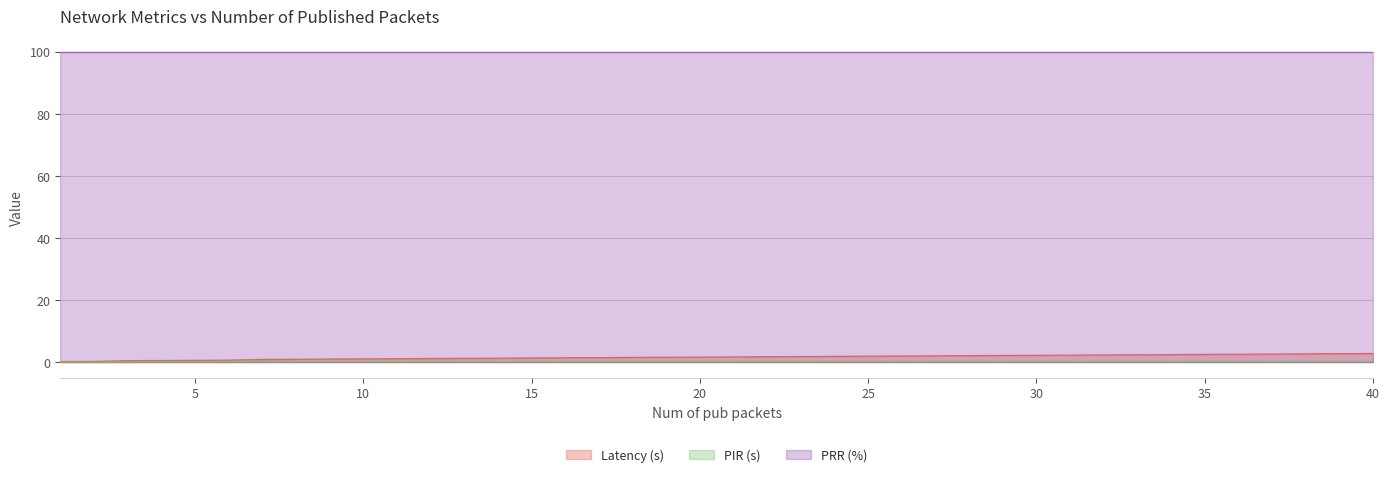

What is the average value of the PIR (s) series?

0.2